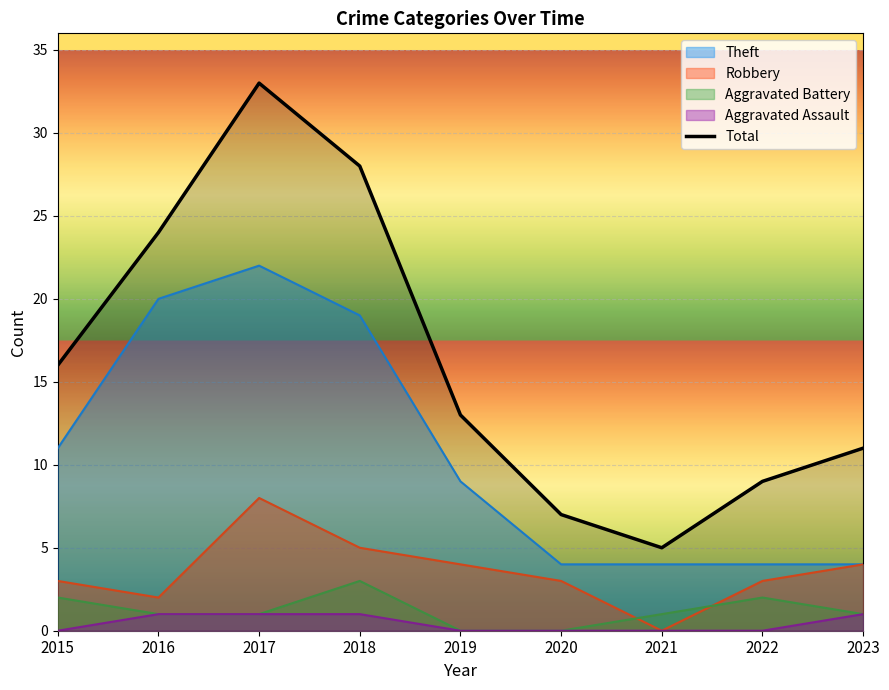

The chart shows a value of 4 at 2022. True or false?

False